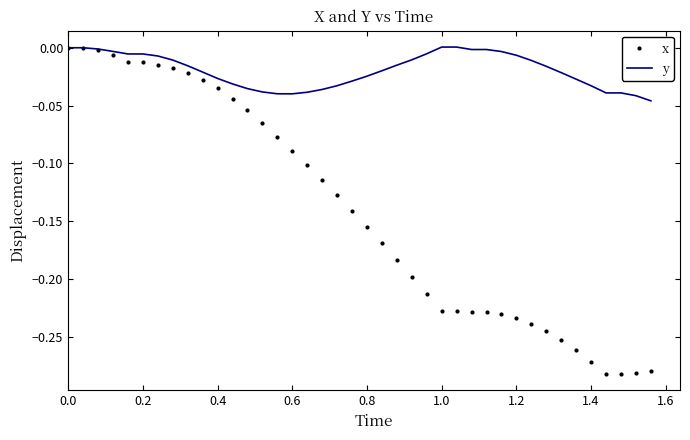

List the series in order of their overall mean, lowest first.

x, y